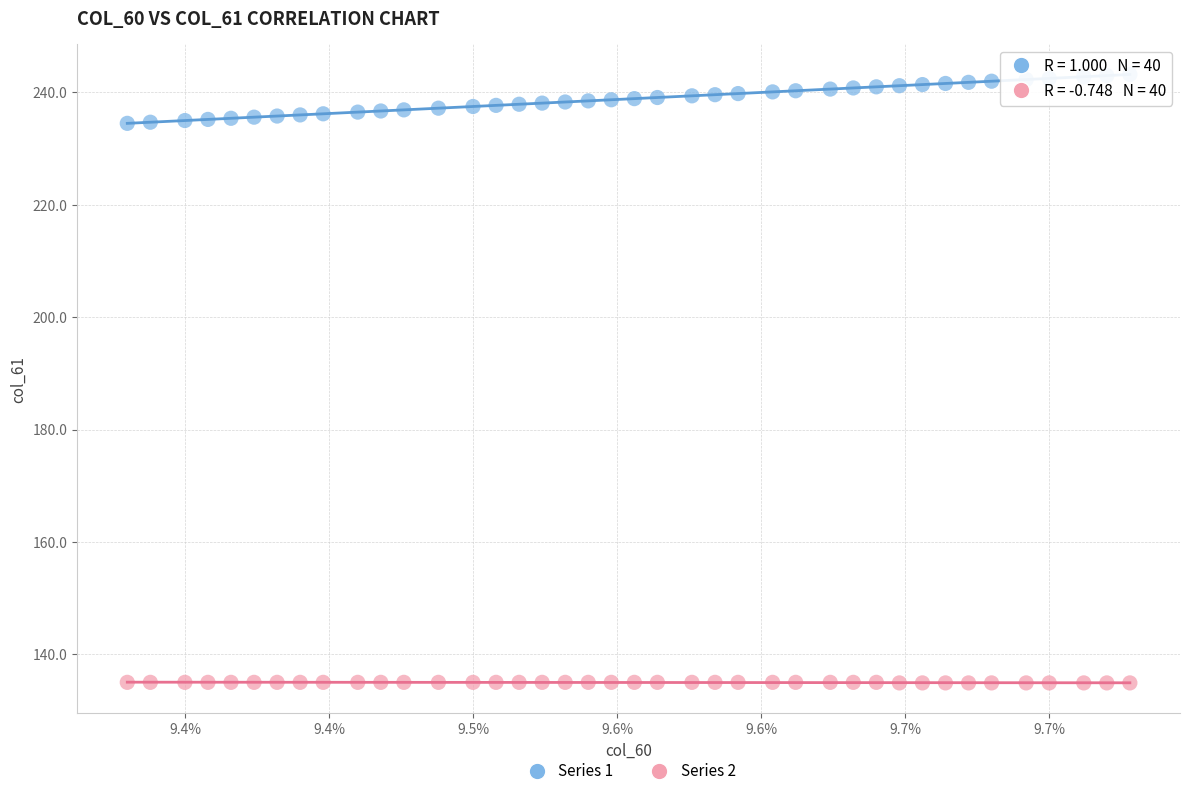

Across all data points, what is the range of Y values (max minus min)?

108.3